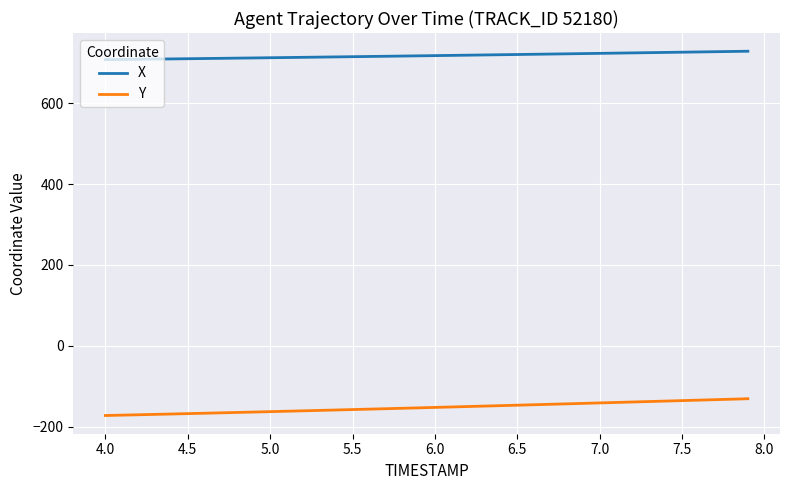

What are all the series names shown in the legend?

X, Y